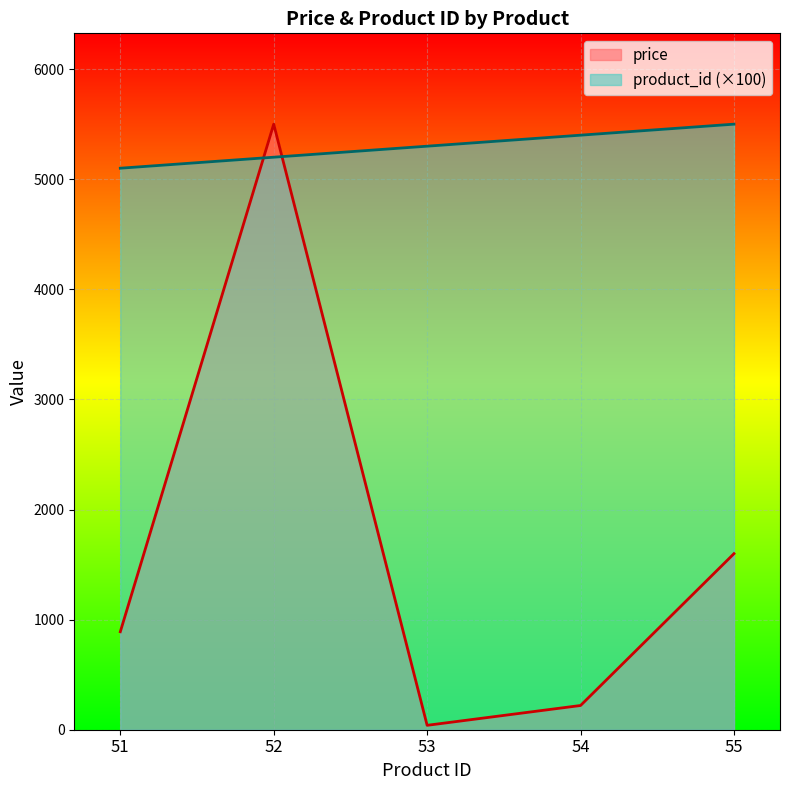

Where is the first local maximum for price?

52